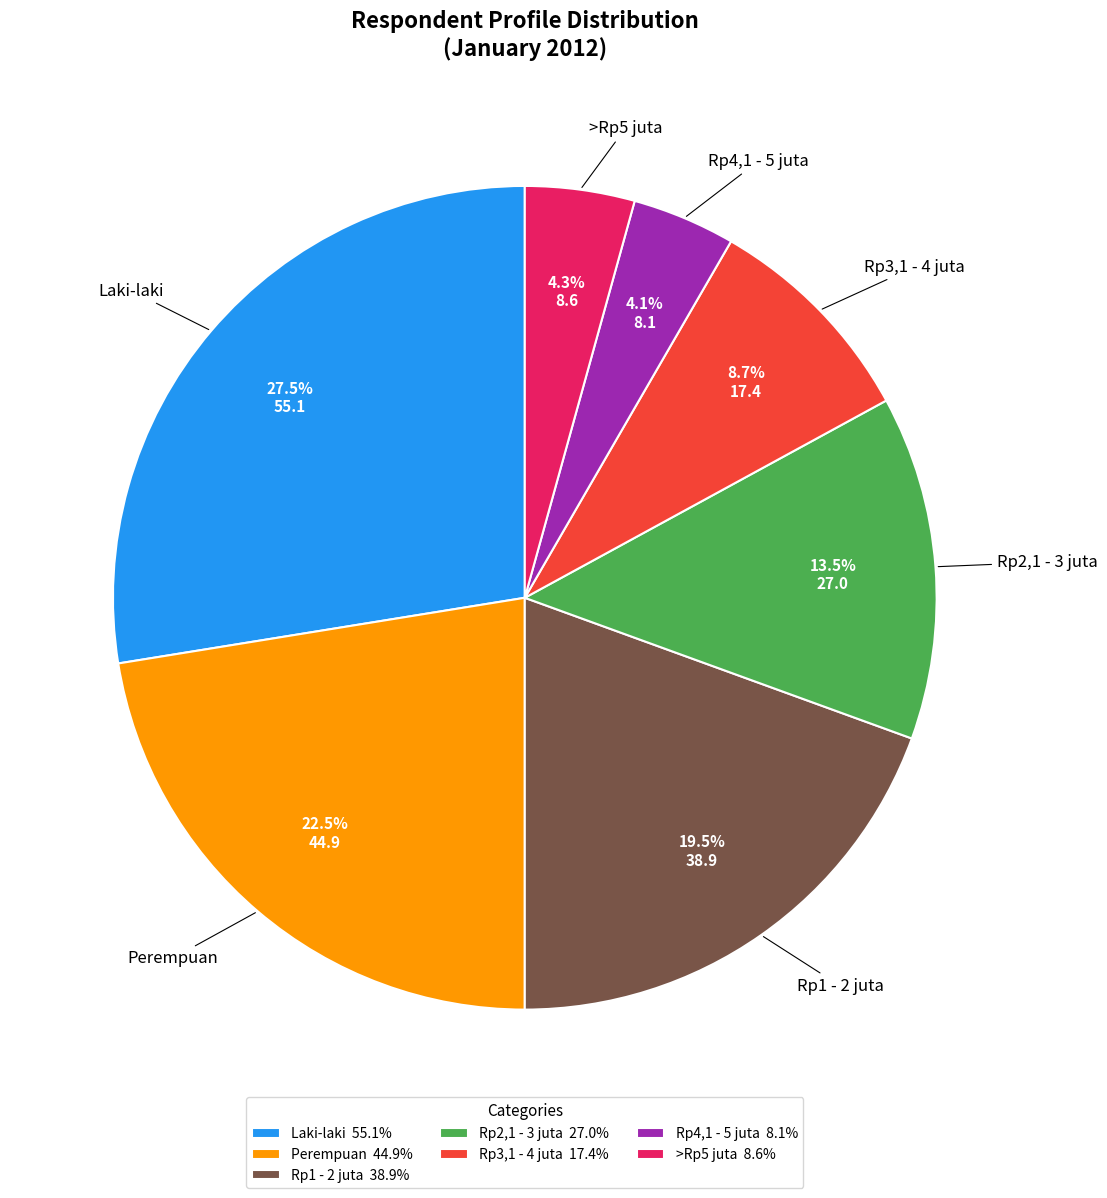

Is it true that Laki-laki is 28% of the pie?

True